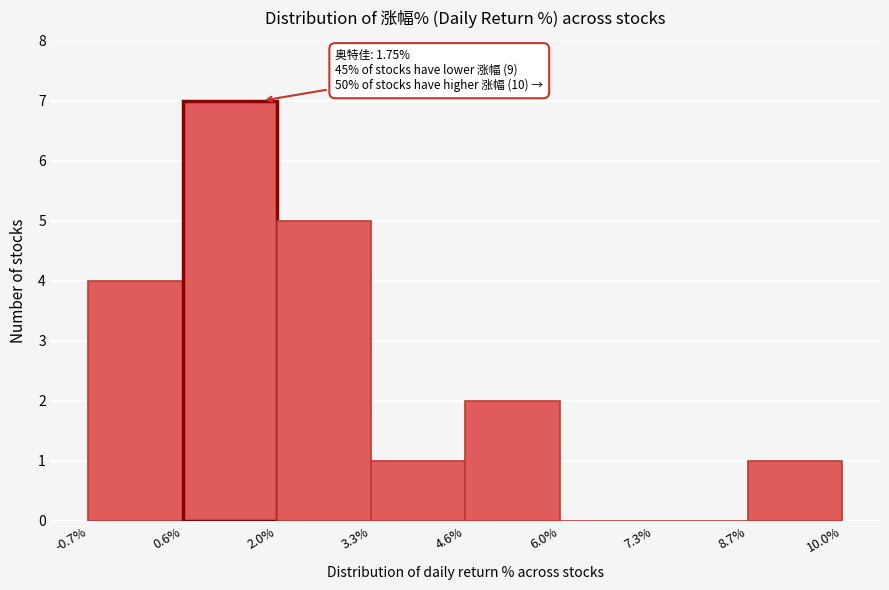

Over which range of the x-axis is the bar tallest?

0.6% to 2.0%